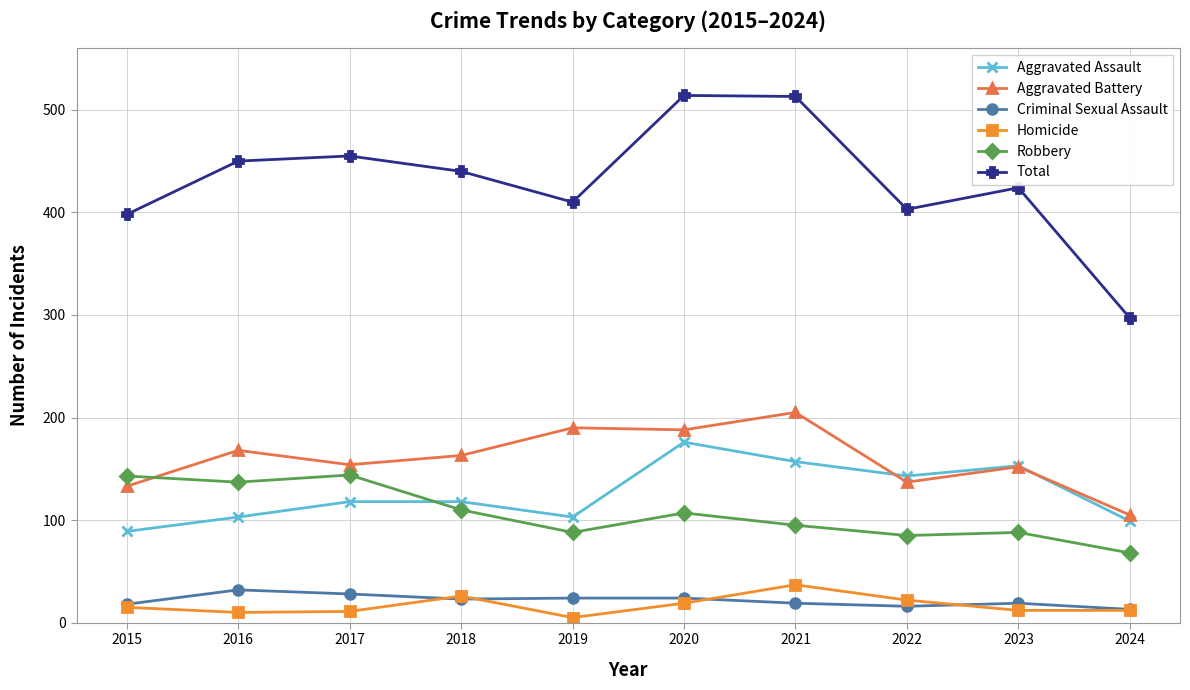

The Aggravated Battery series shows 205 at 2021. True or false?

True